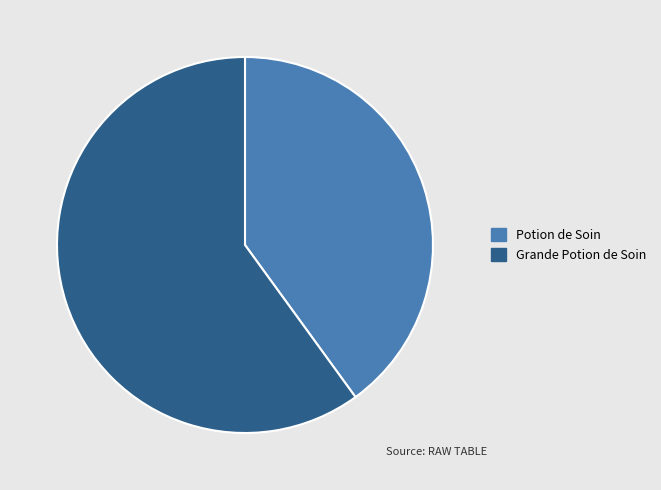

Do Potion de Soin and Grande Potion de Soin together represent more than half of the pie?

Yes